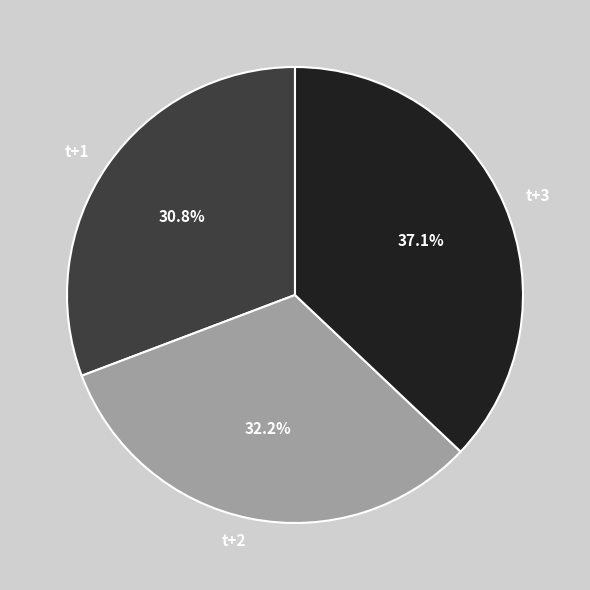

Between t+1 and t+2, which is larger?

t+2